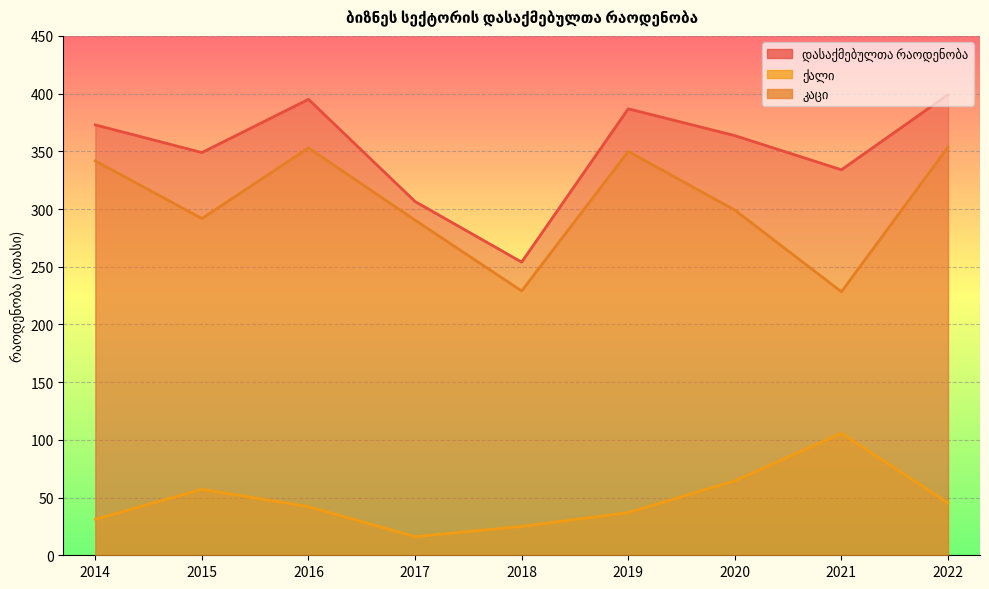

Reading left to right, transcribe all the data shown in this chart.

დასაქმებულთა რაოდენობა: 2014=372.9	2015=348.9	2016=395.0	2017=306.5	2018=254.0	2019=386.8	2020=363.6	2021=334.0	2022=399.1
ქალი: 2014=31.2	2015=57.2	2016=42.1	2017=16.1	2018=25.0	2019=36.9	2020=64.5	2021=105.7	2022=45.4
კაცი: 2014=341.7	2015=291.7	2016=352.9	2017=290.4	2018=229.0	2019=349.9	2020=299.1	2021=228.3	2022=353.7